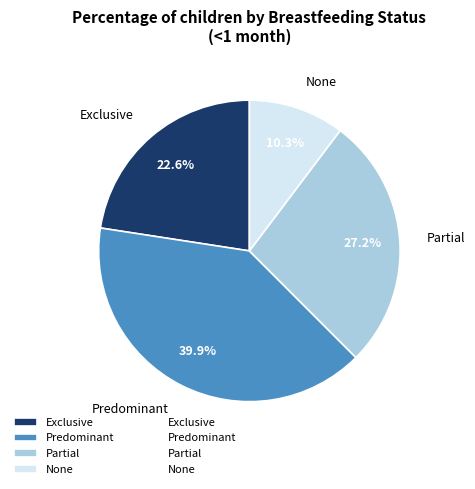

Which slice is the largest?

Predominant